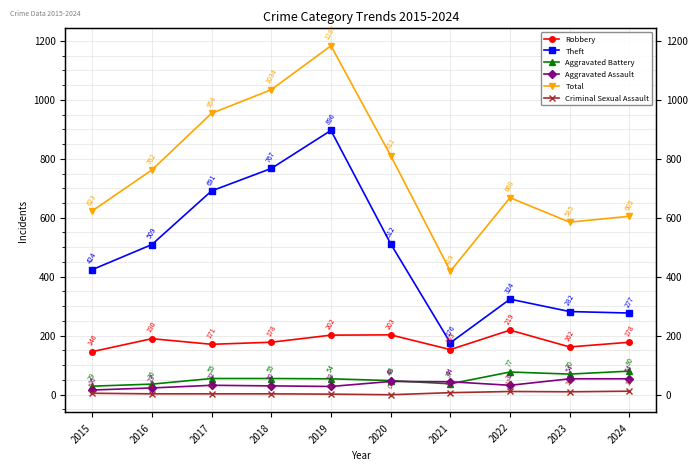

At 2019, list the series in order from largest to smallest.

Total, Theft, Robbery, Aggravated Battery, Aggravated Assault, Criminal Sexual Assault